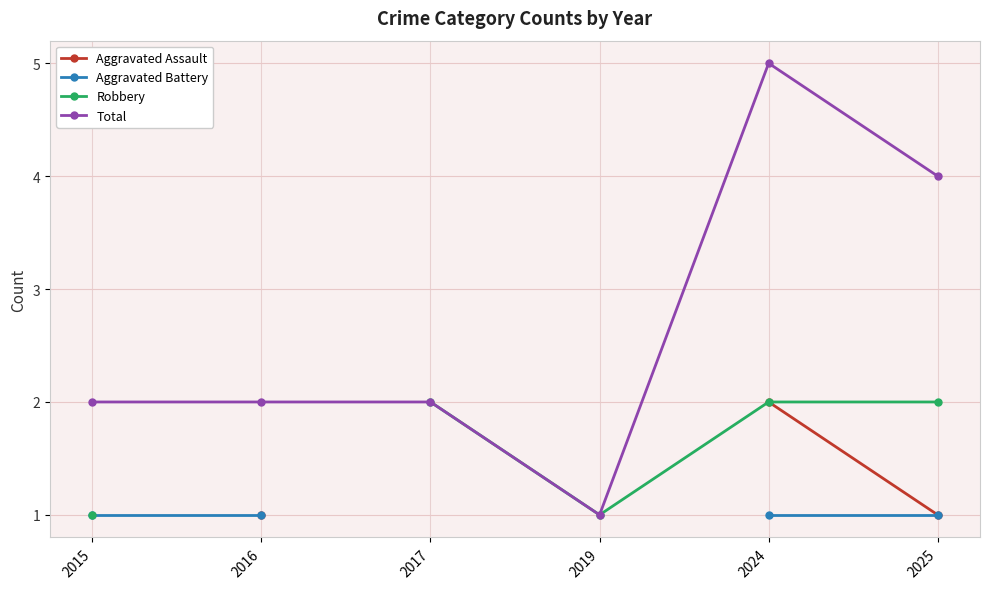

True or false: Aggravated Battery has more than 1 interior local peaks.

False